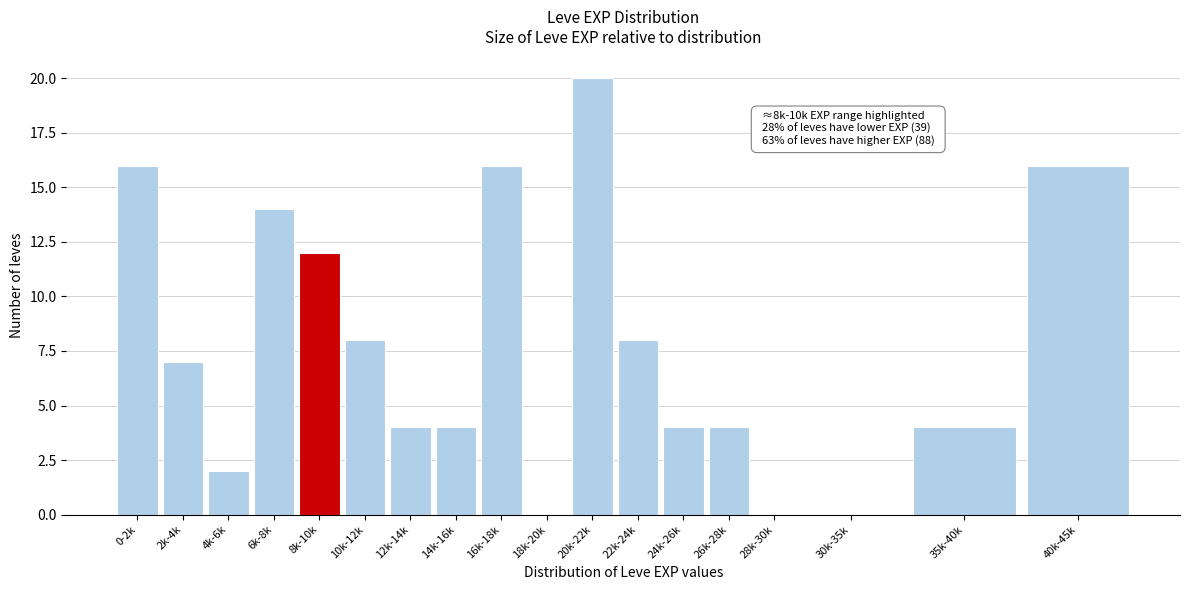

Reading right to left, list all the values displayed in this chart.

40k-45k=16	35k-40k=4	30k-35k=0	28k-30k=0	26k-28k=4	24k-26k=4	22k-24k=8	20k-22k=20	18k-20k=0	16k-18k=16	14k-16k=4	12k-14k=4	10k-12k=8	8k-10k=12	6k-8k=14	4k-6k=2	2k-4k=7	0-2k=16